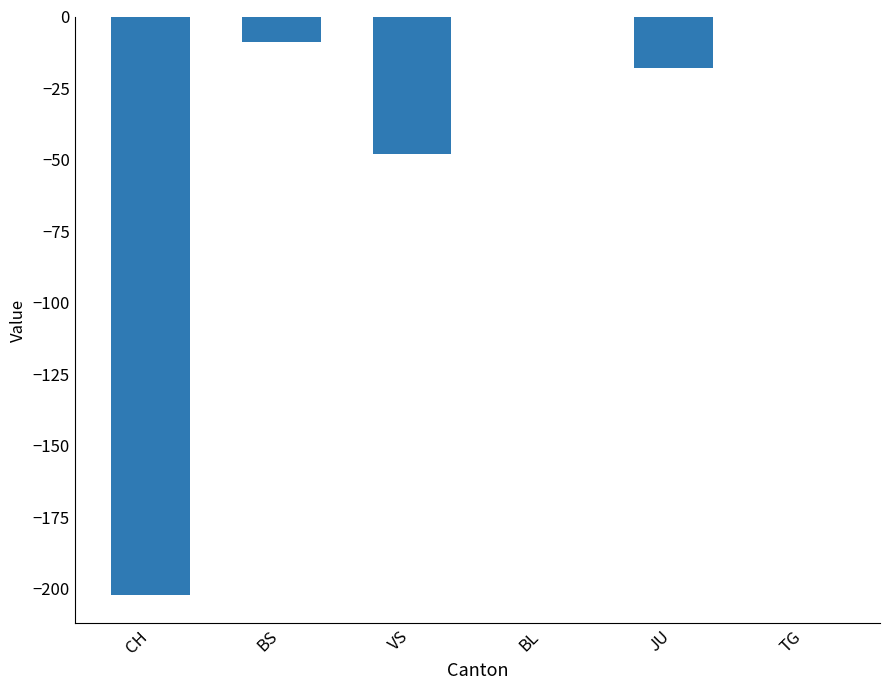

Where is the data nearest to the value -101?

VS